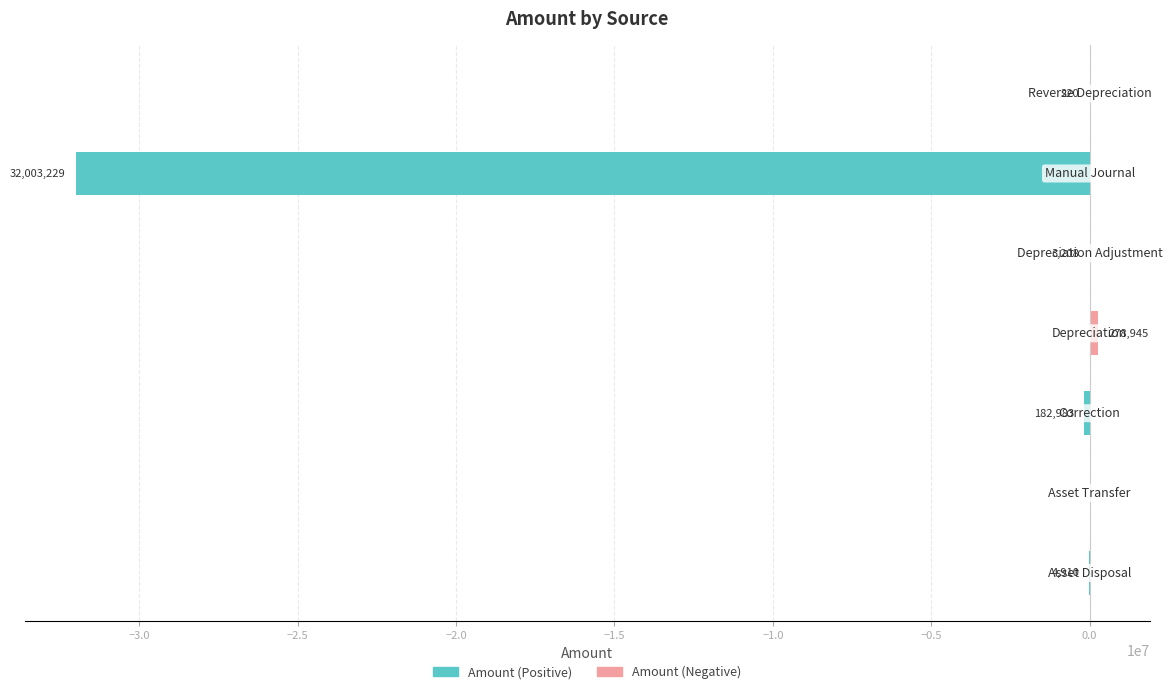

How many data points in Amount (Positive) are above -3207?

3